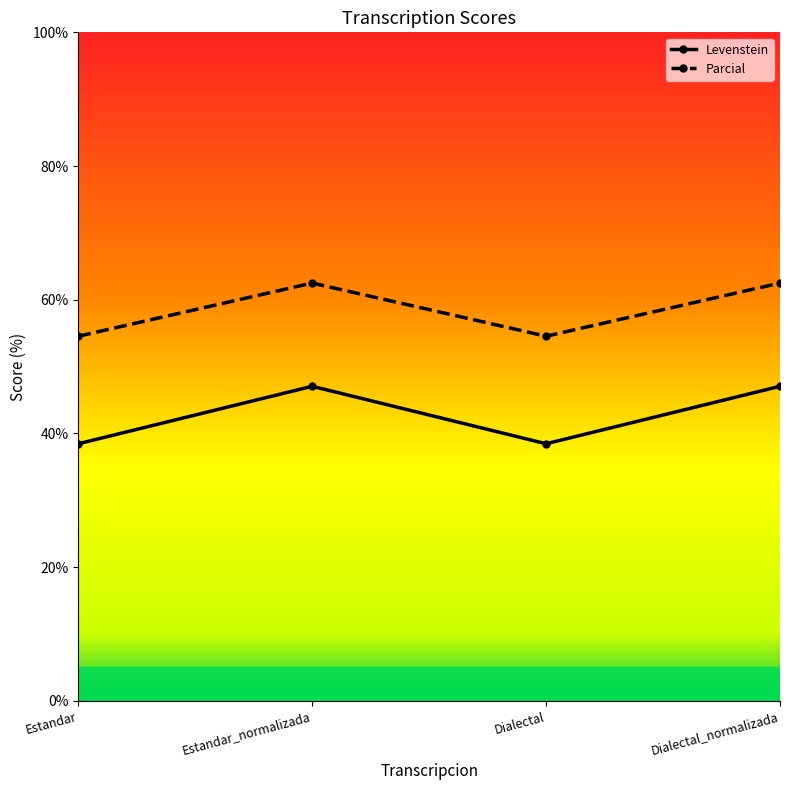

Which series has the widest spread of values?

Levenstein